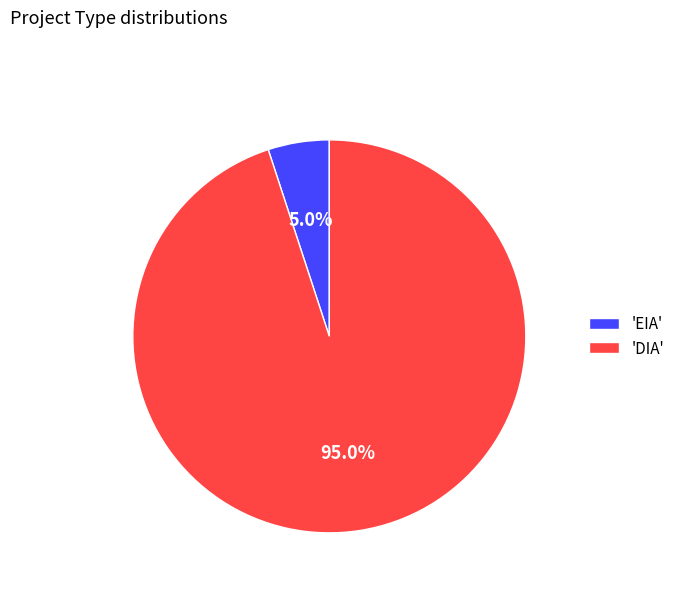

Combined, what portion of the pie is 'EIA' and 'DIA'?

100.0%